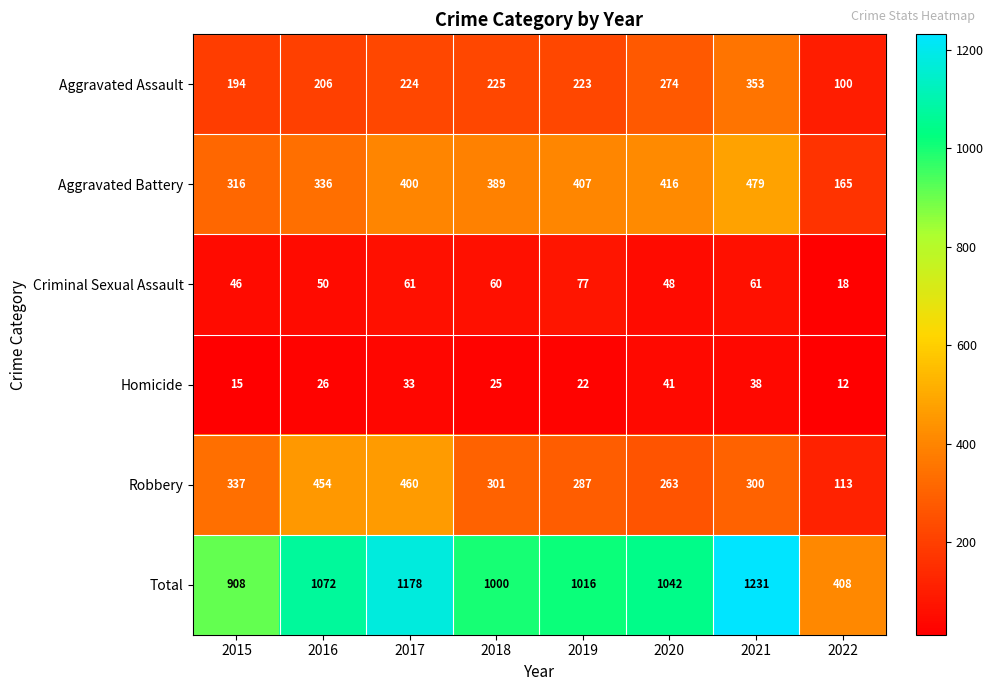

What is the difference between the second highest and second lowest values in the Aggravated Battery series?

100